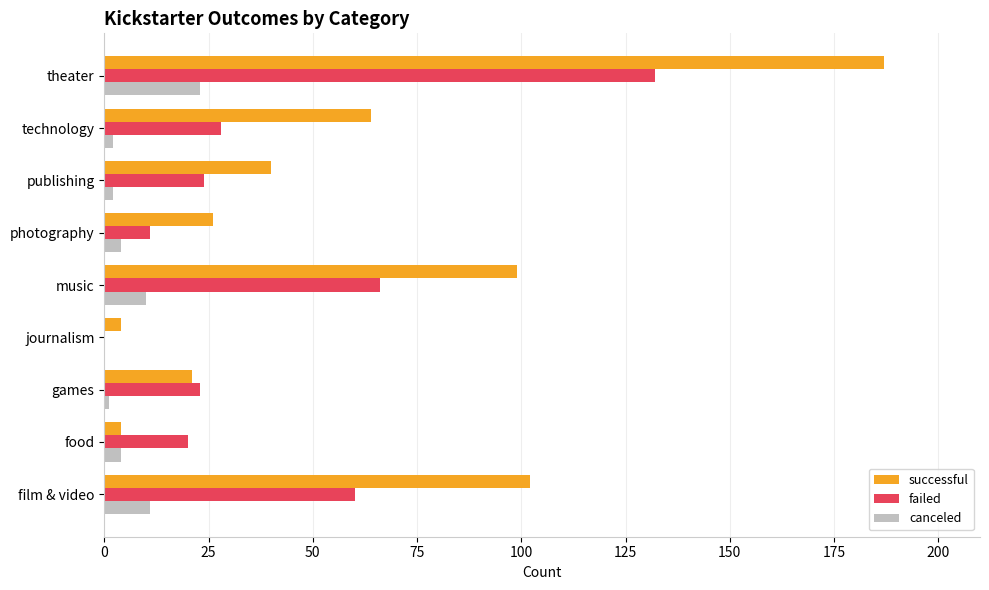

Which series has the largest total across all categories?

successful